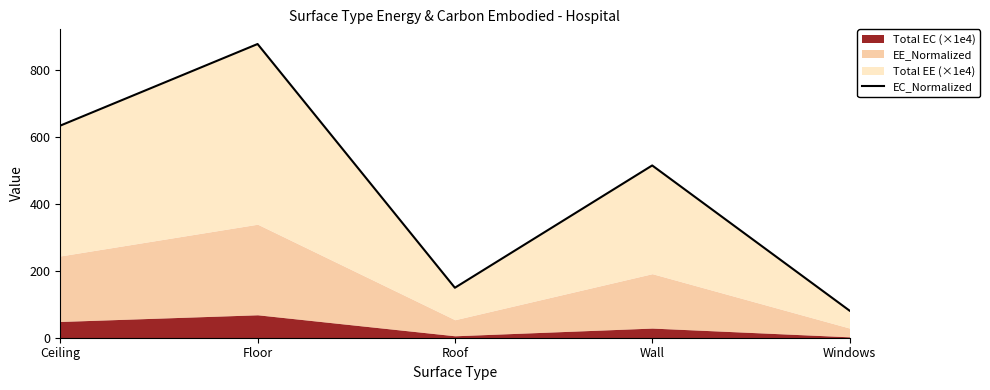

How many points are lower than both their immediate neighbors (excluding endpoints)?

1